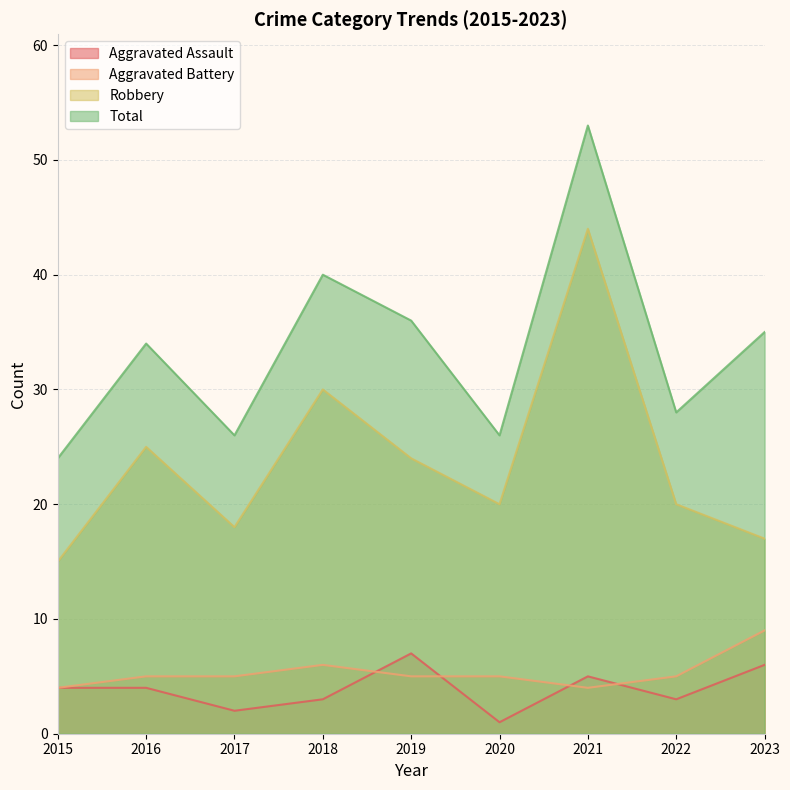

Rank the series at 2016 from lowest to highest value.

Aggravated Assault, Aggravated Battery, Robbery, Total